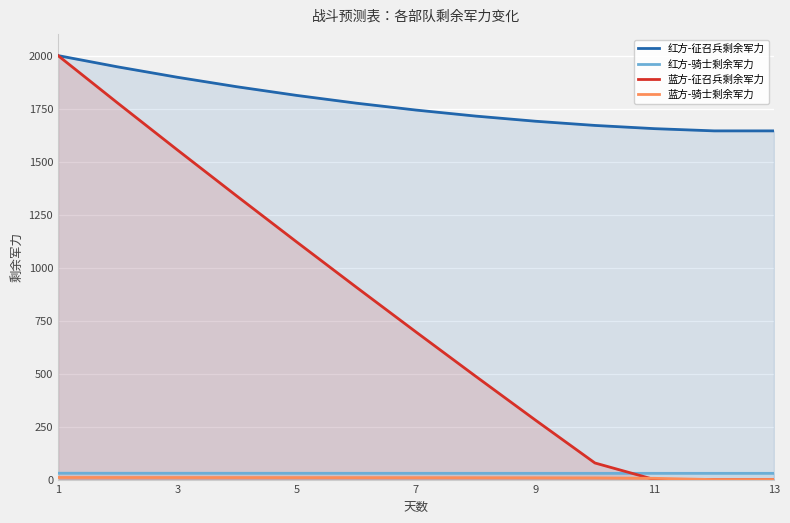

What are all the series names shown in the legend?

红方-征召兵剩余军力, 红方-骑士剩余军力, 蓝方-征召兵剩余军力, 蓝方-骑士剩余军力